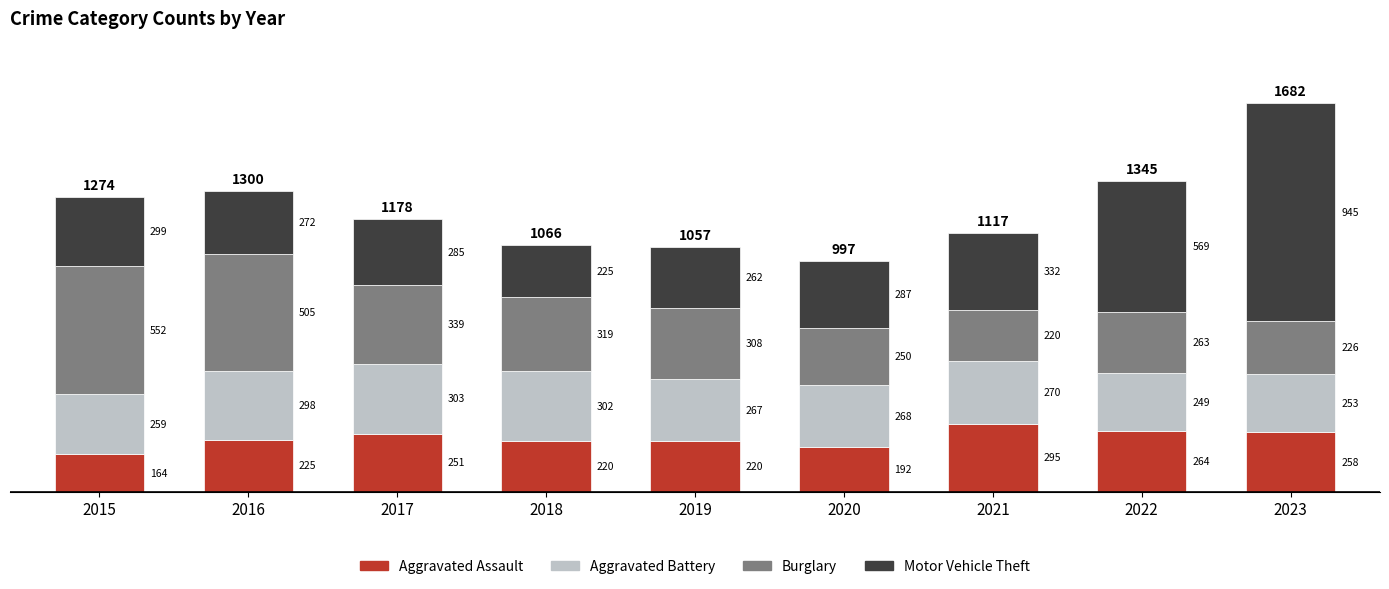

How many distinct data groups are displayed?

4